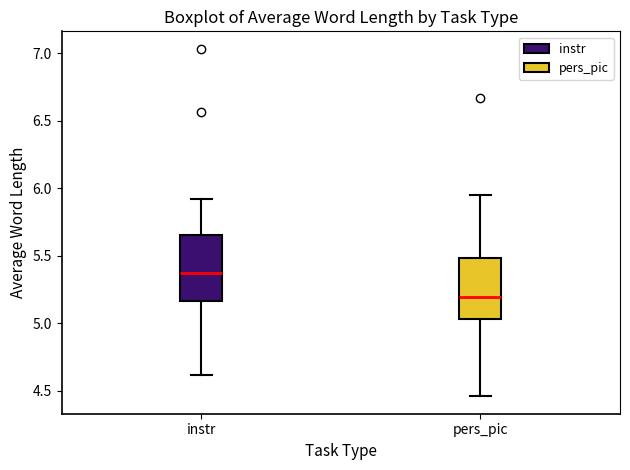

Reading left to right, transcribe this box plot: for each box, give where its median line is, the range the box spans, and where its two whiskers end, as read against the y-axis. The values are not printed on the chart, so give them approximately, as read against the axis.

instr: median 5.40, box 5.15 to 5.65, whiskers 4.60 to 5.90
pers_pic: median 5.20, box 5.05 to 5.50, whiskers 4.45 to 5.95